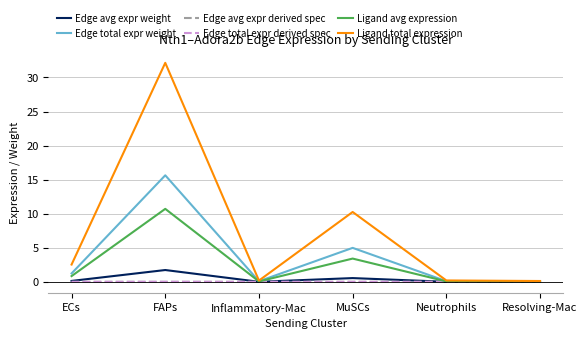

At which category is the sum across all series the highest?

FAPs